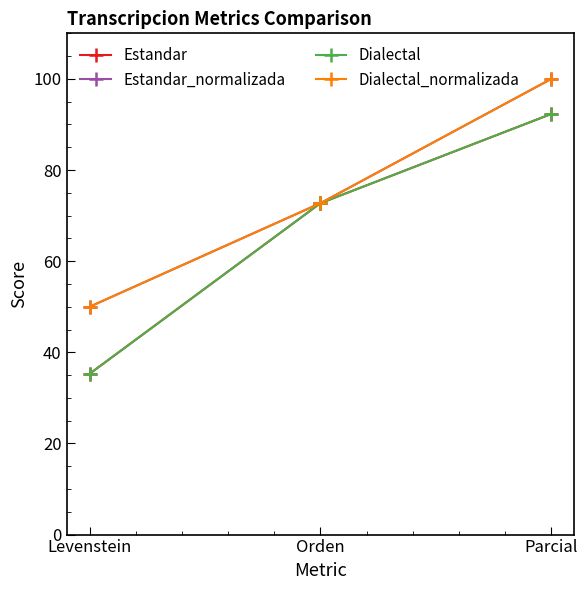

Is this an area chart (filled region under the line)?

No